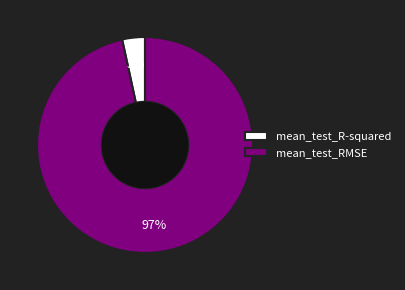

To the nearest percent, what is the combined percentage of mean_test_RMSE and mean_test_R-squared?

100%